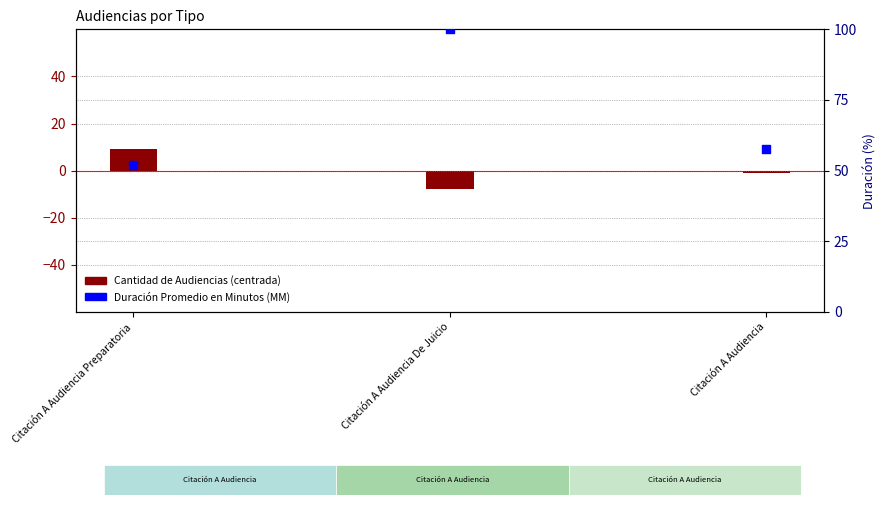

Approximately how many times larger is the value at Citación A Audiencia compared to Citación A Audiencia Preparatoria?

1.1